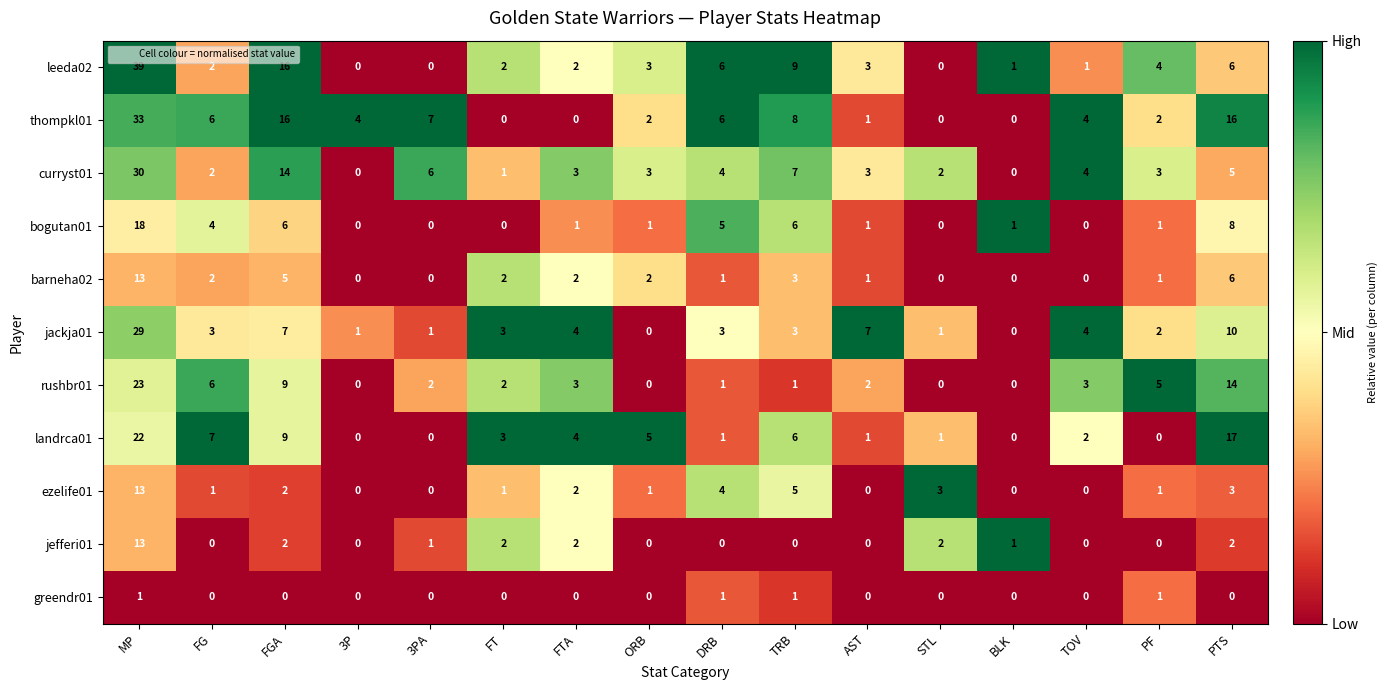

Which series has the widest spread of values?

leeda02